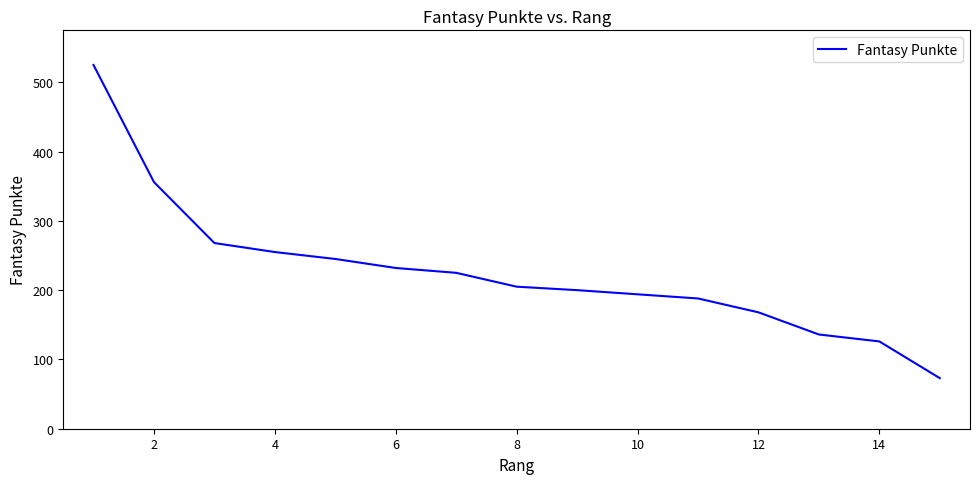

How many categories are shown in the chart?

15